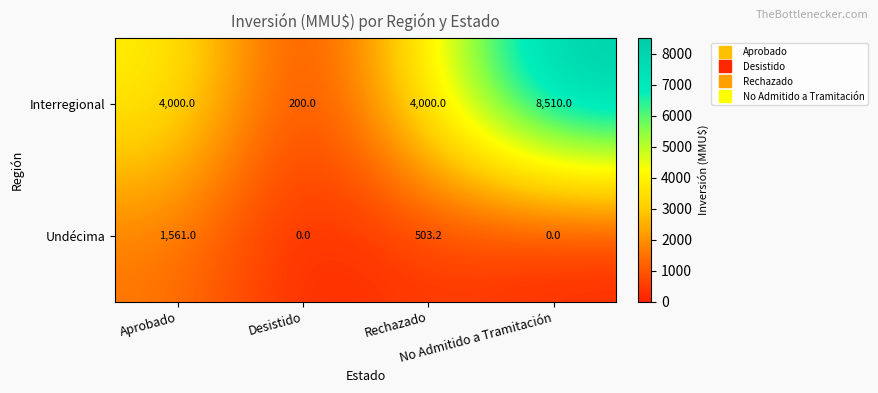

Count the Undécima values in the range 0 to 1561.

4